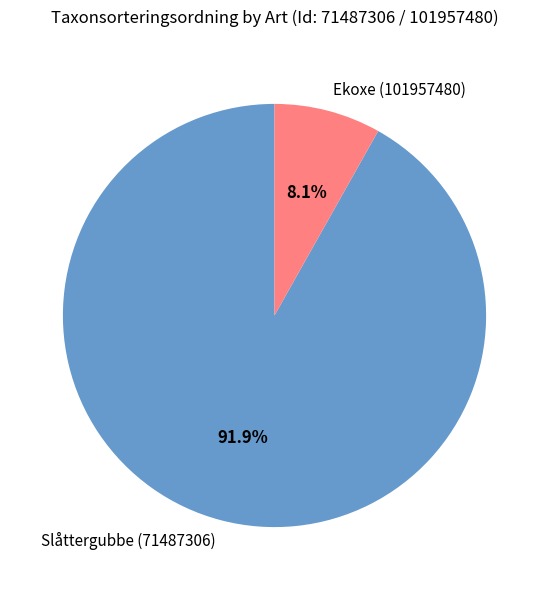

Is Slåttergubbe (71487306) the majority of the pie?

Yes